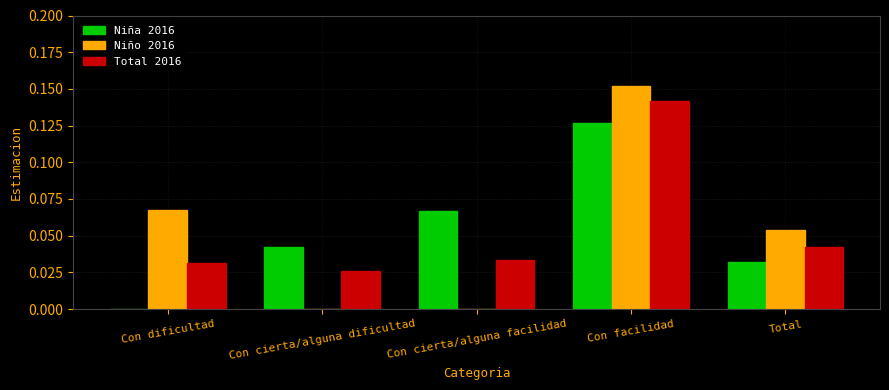

At which category is the sum across all series the highest?

Con facilidad